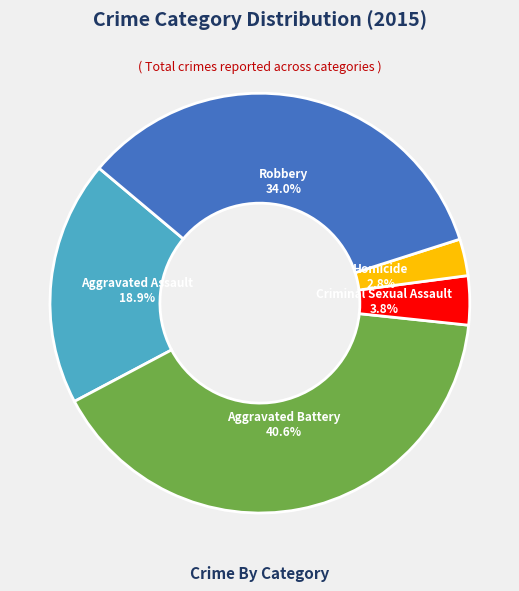

Rank the categories by value from lowest to highest.

Homicide, Criminal Sexual Assault, Aggravated Assault, Robbery, Aggravated Battery